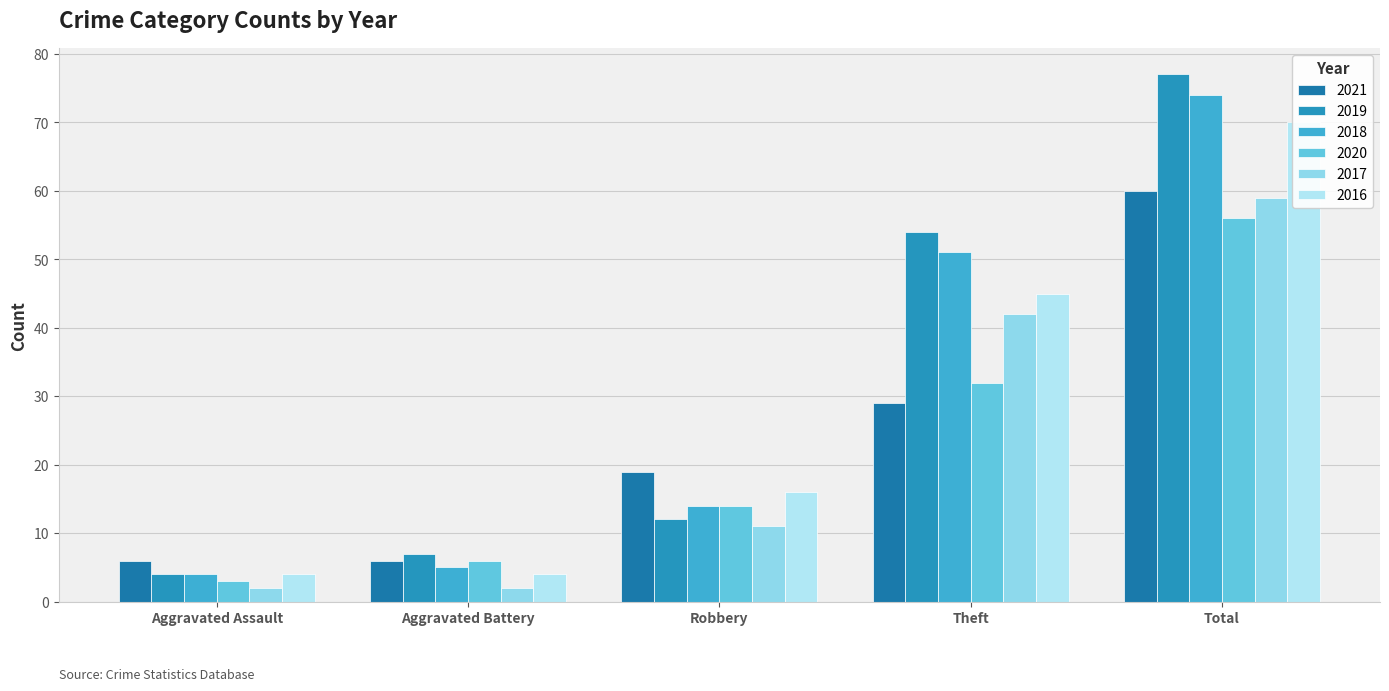

How many bars are there in each group?

6